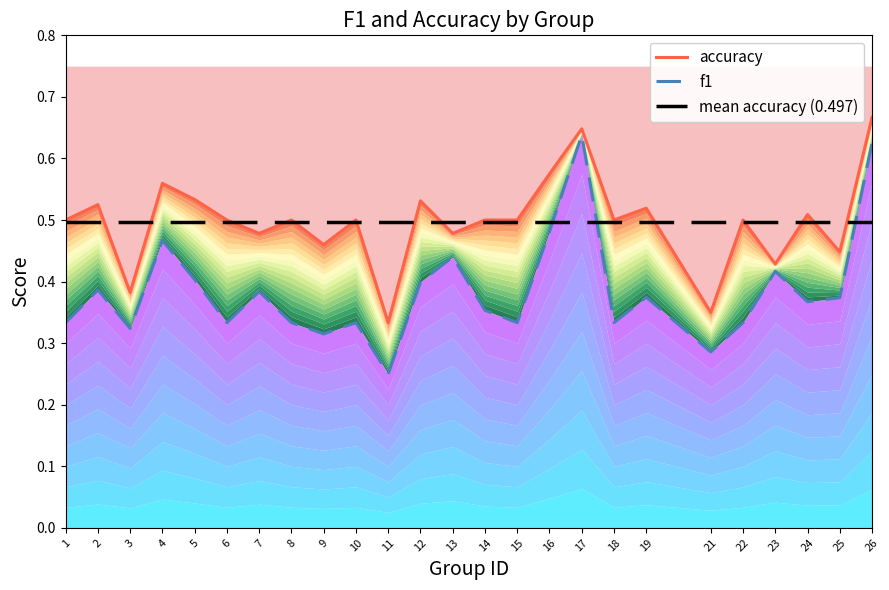

At 13, list the series in order from smallest to largest.

f1, accuracy